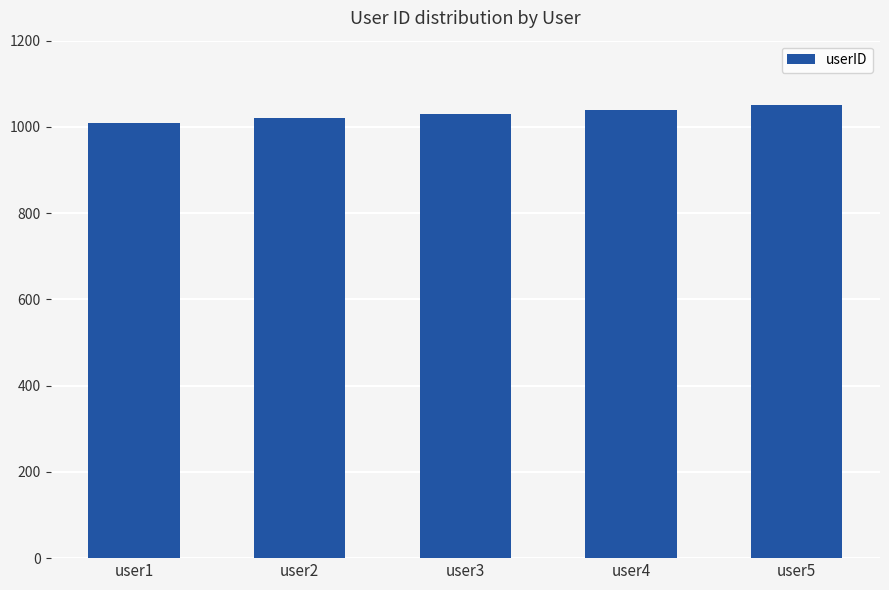

What is the greatest value displayed?

1050